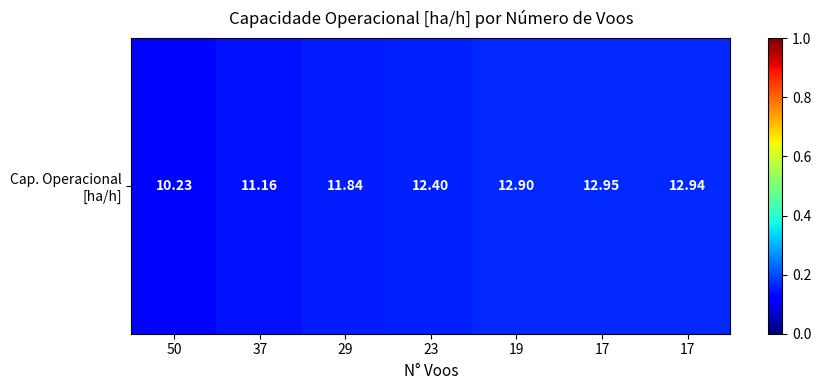

How many data points are above 12?

4